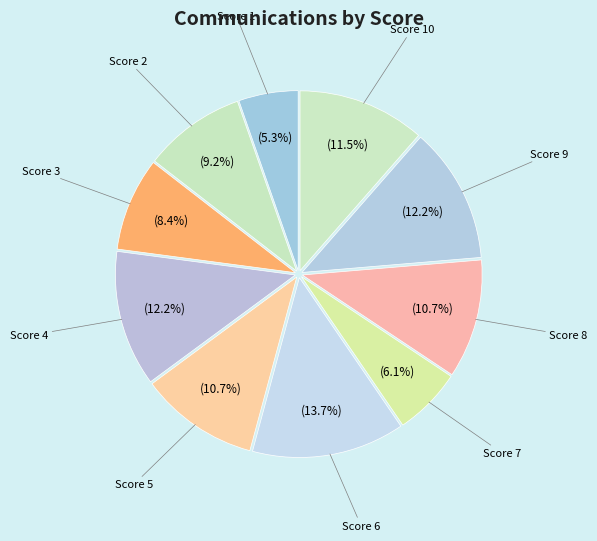

How many segments does this pie chart have?

10